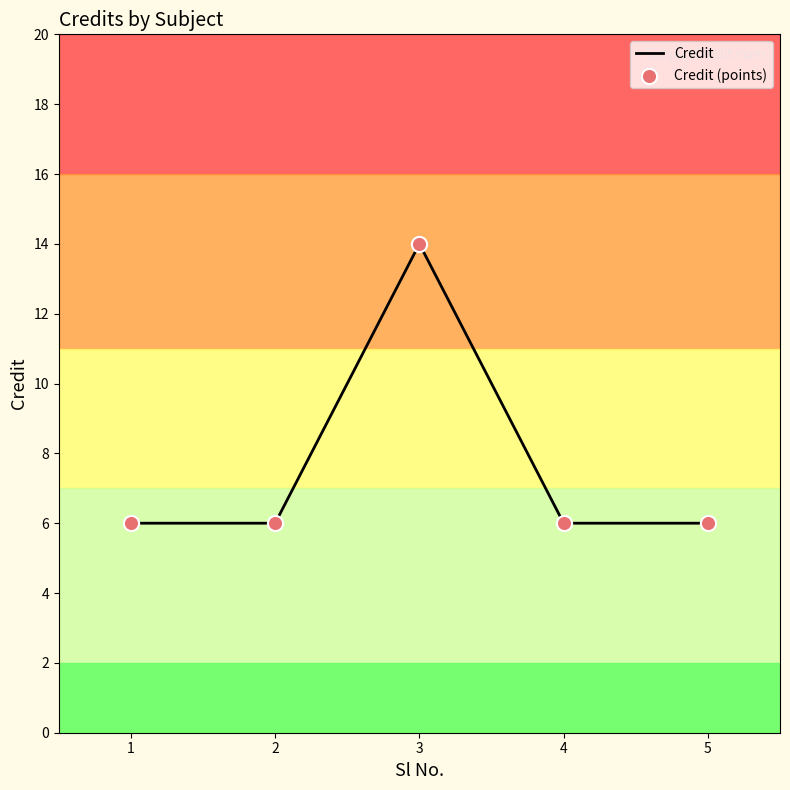

At which category does the chart reach its peak across all series?

3